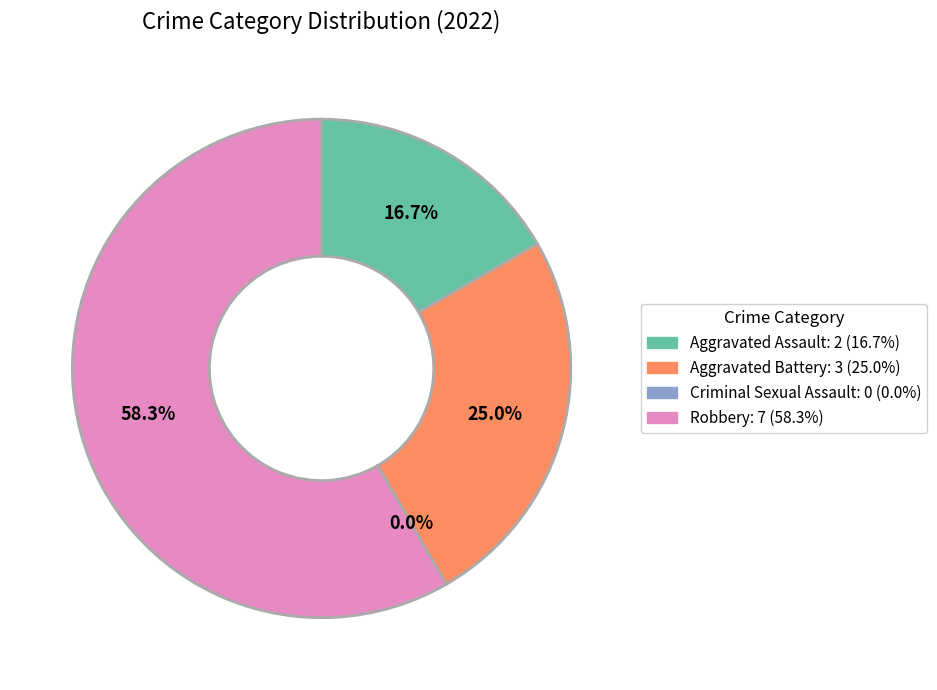

What is the change in value from Aggravated Battery to Criminal Sexual Assault?

-3